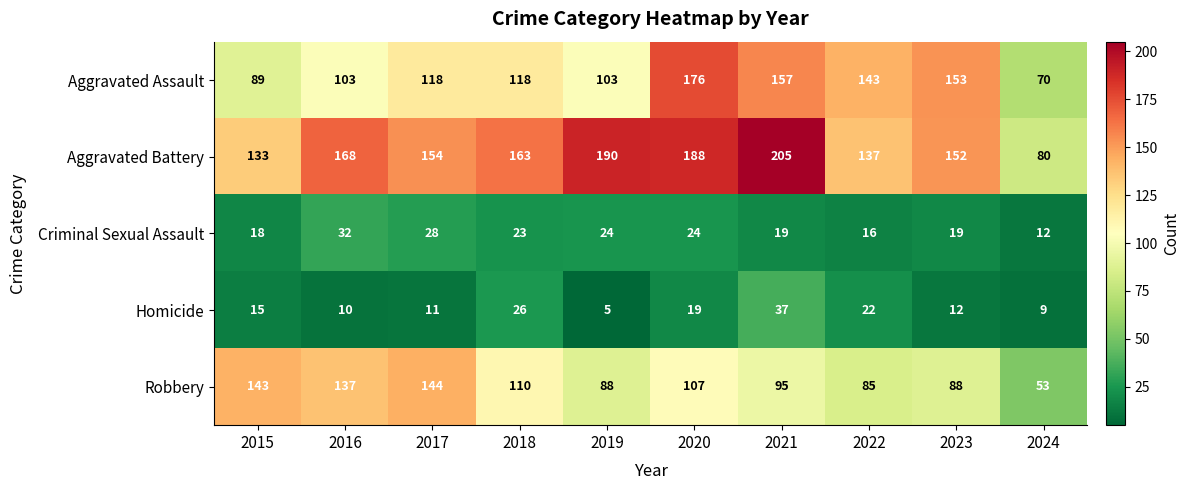

What is the difference between the highest and lowest values at 2015?

128